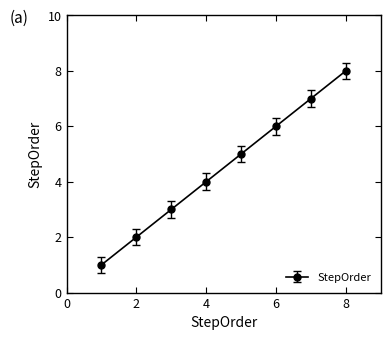

True or false: there are more than 0 points higher than both neighbors.

False